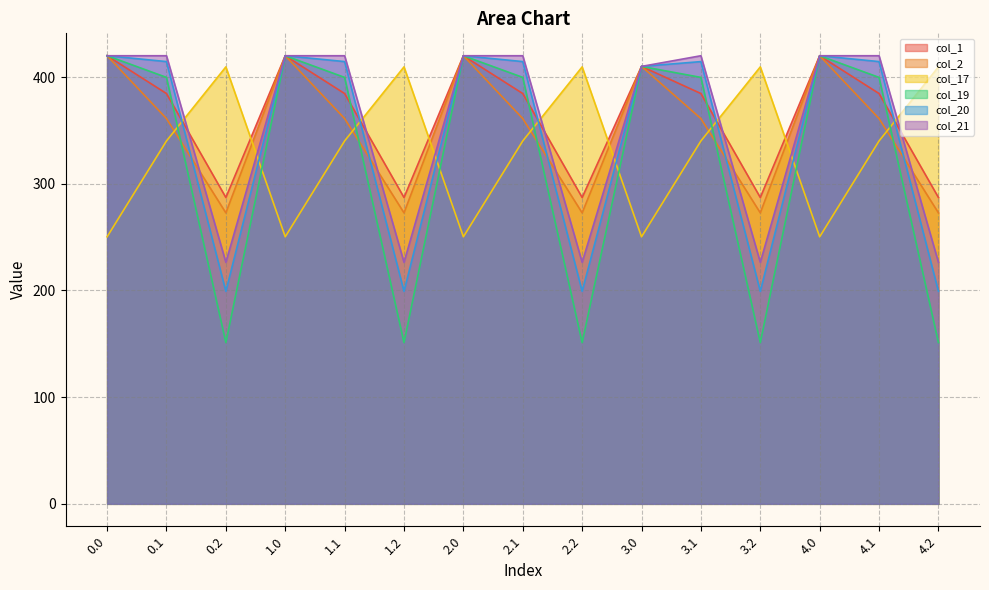

Reading left to right, what are all the values shown in this chart?

col_1: 420.0	384.6	287.1	420.0	384.6	287.1	420.0	384.6	287.1	410.0	384.6	287.1	420.0	384.6	287.1
col_2: 420.0	361.1	272.7	420.0	361.1	272.7	420.0	361.1	272.7	410.0	361.1	272.7	420.0	361.1	272.7
col_17: 250.3	340.1	409.5	250.3	340.1	409.5	250.3	340.1	409.5	250.3	340.1	409.5	250.3	340.1	409.5
col_19: 420.0	399.7	151.1	420.0	399.7	151.1	420.0	399.7	151.1	410.0	399.7	151.1	420.0	399.7	151.1
col_20: 420.0	414.5	199.2	420.0	414.5	199.2	420.0	414.5	199.2	410.0	414.5	199.2	420.0	414.5	199.2
col_21: 420.0	420.0	226.4	420.0	420.0	226.4	420.0	420.0	226.4	410.0	420.0	226.4	420.0	420.0	226.4